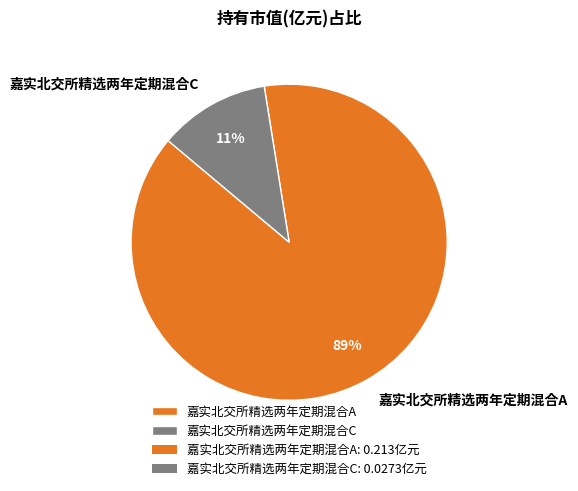

How many slices are in this pie chart?

2